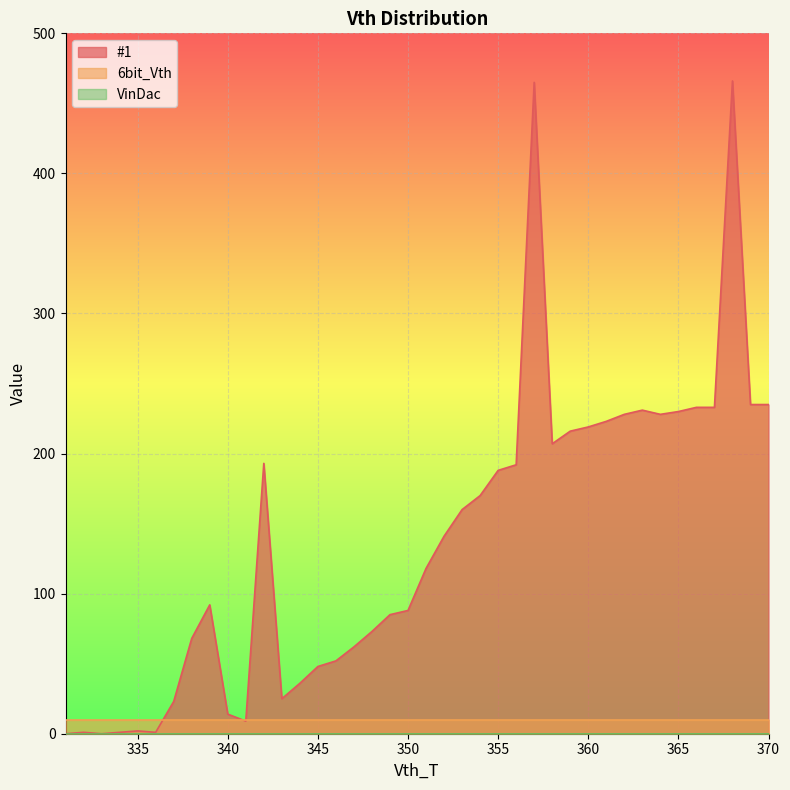

Between 340 and 338, which is larger?

338